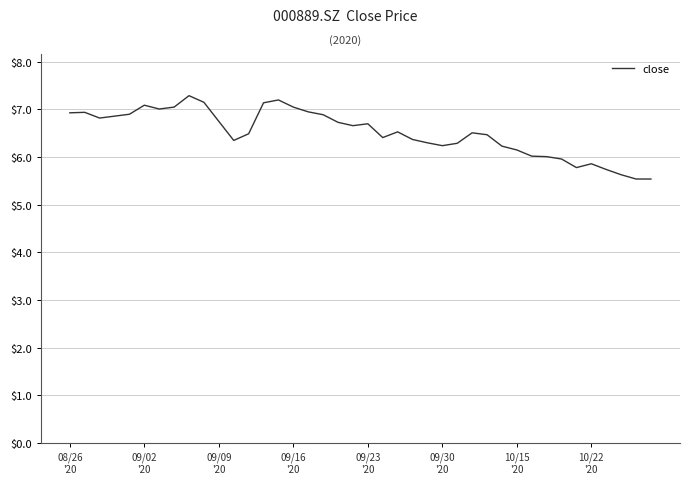

What is the smallest value displayed?

5.5